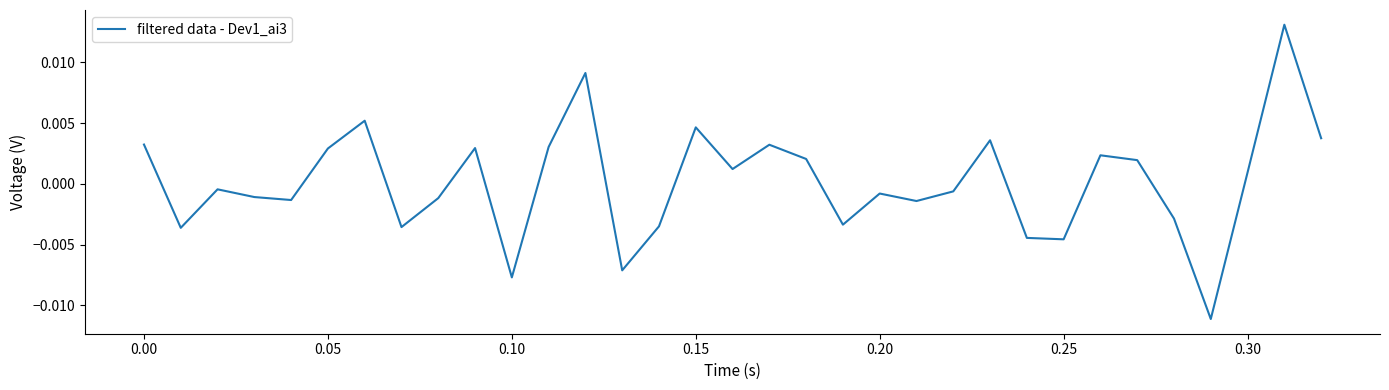

Count the number of categories in the chart.

33